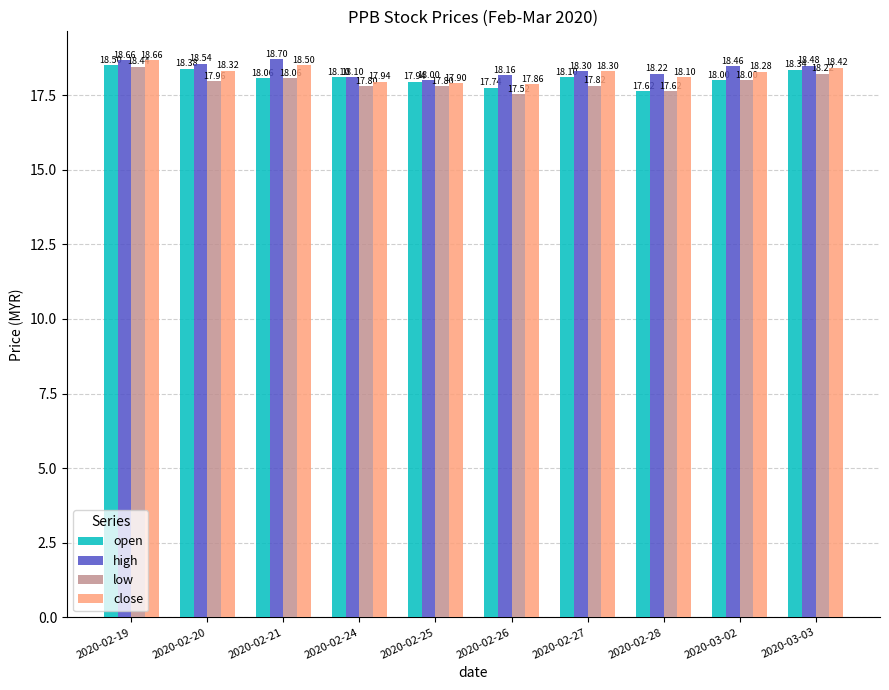

What is the sum of the high values at 2020-03-02 and 2020-02-27?

36.8